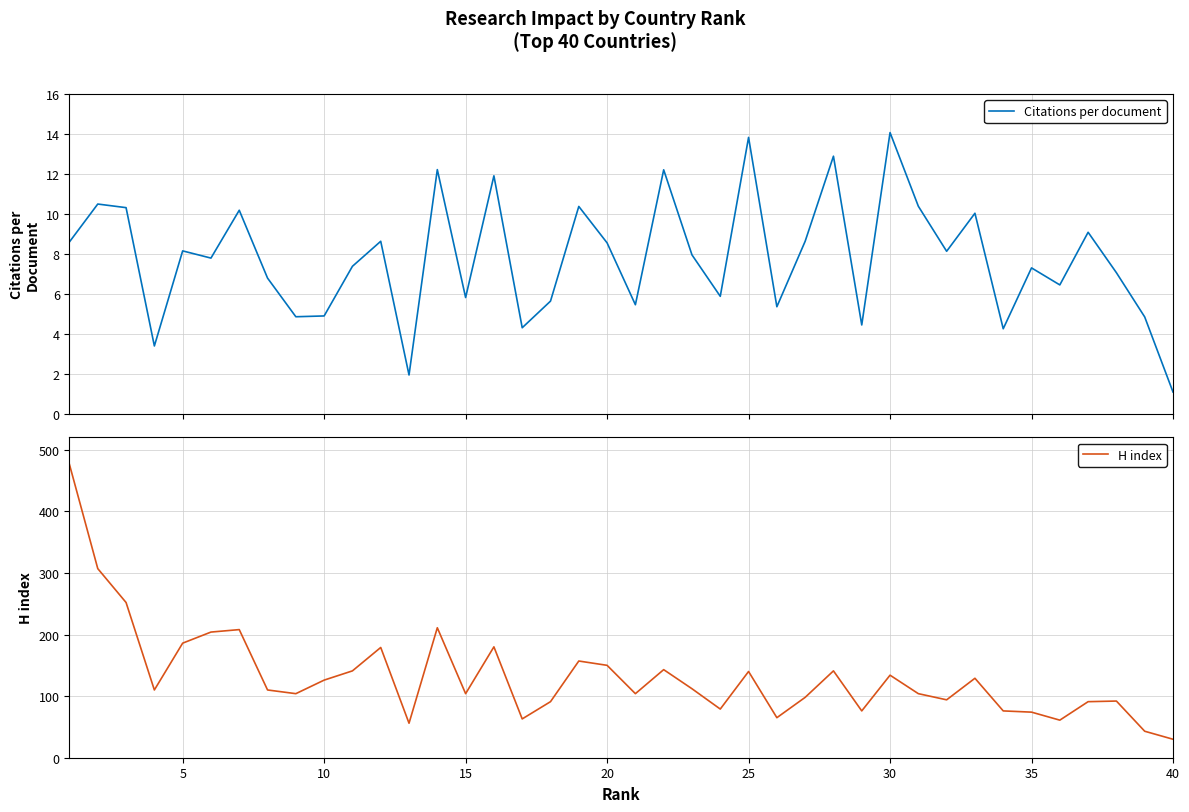

What is the maximum value for Citations per document?

14.1